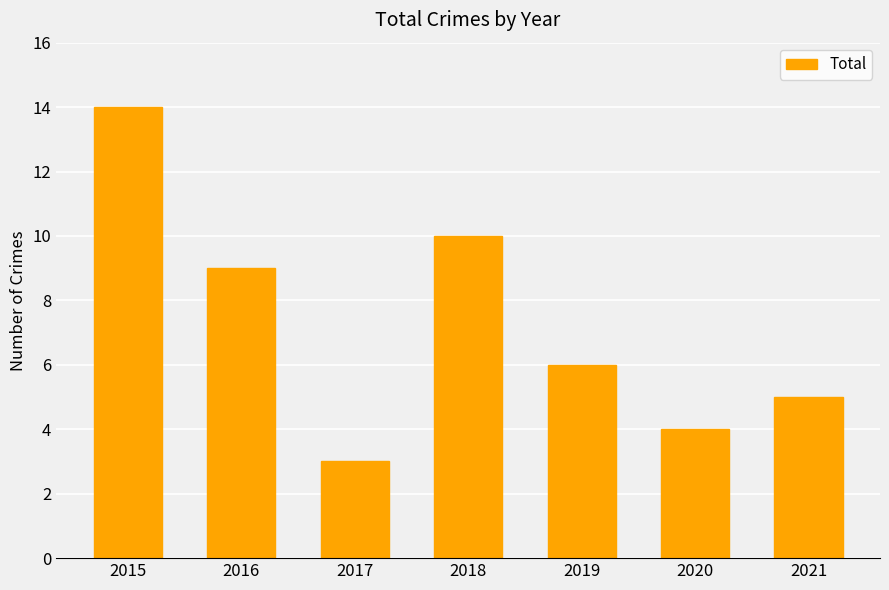

What is the average value?

7